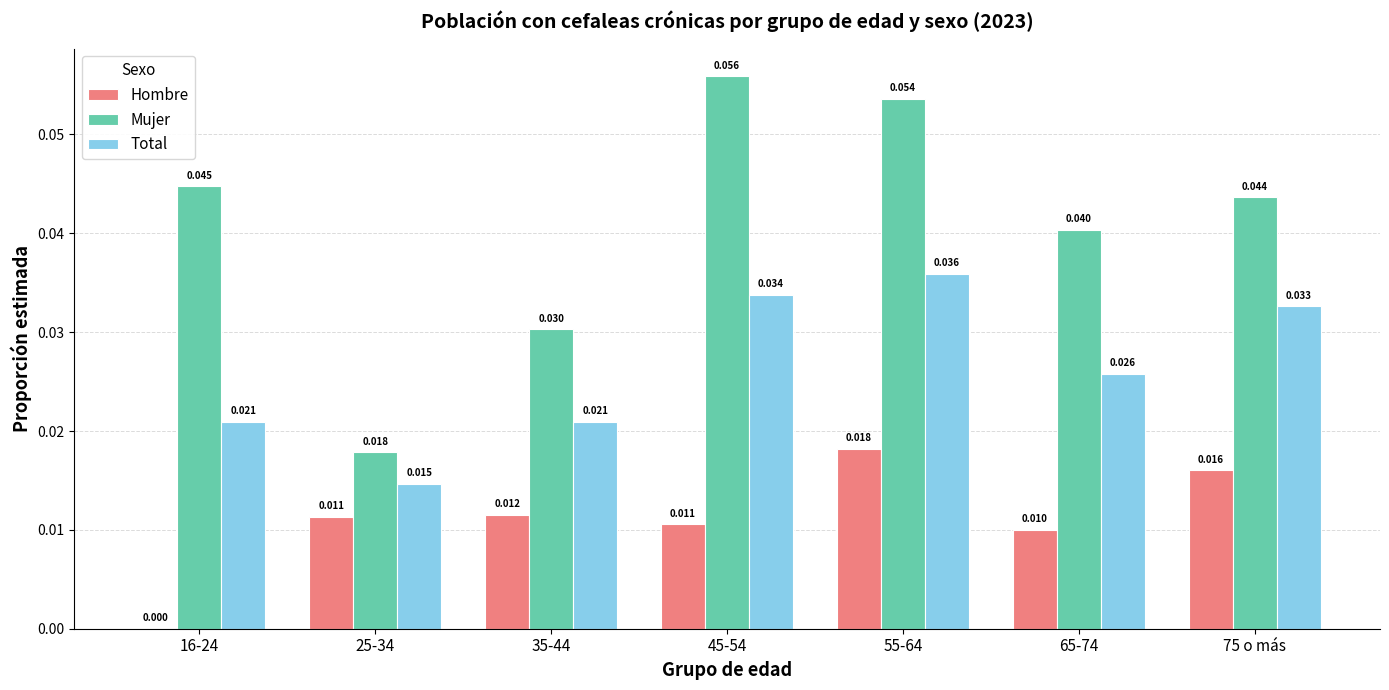

Is the value of Mujer at 65-74 greater than the value of Hombre at 25-34?

Yes